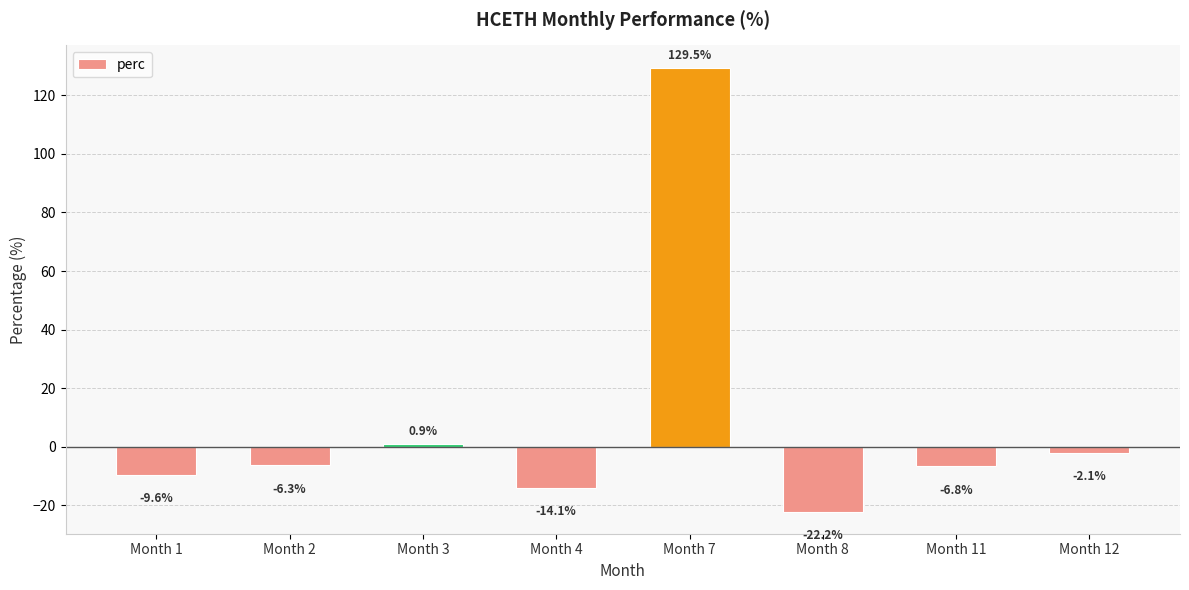

Between Month 2 and Month 7, which is larger?

Month 7